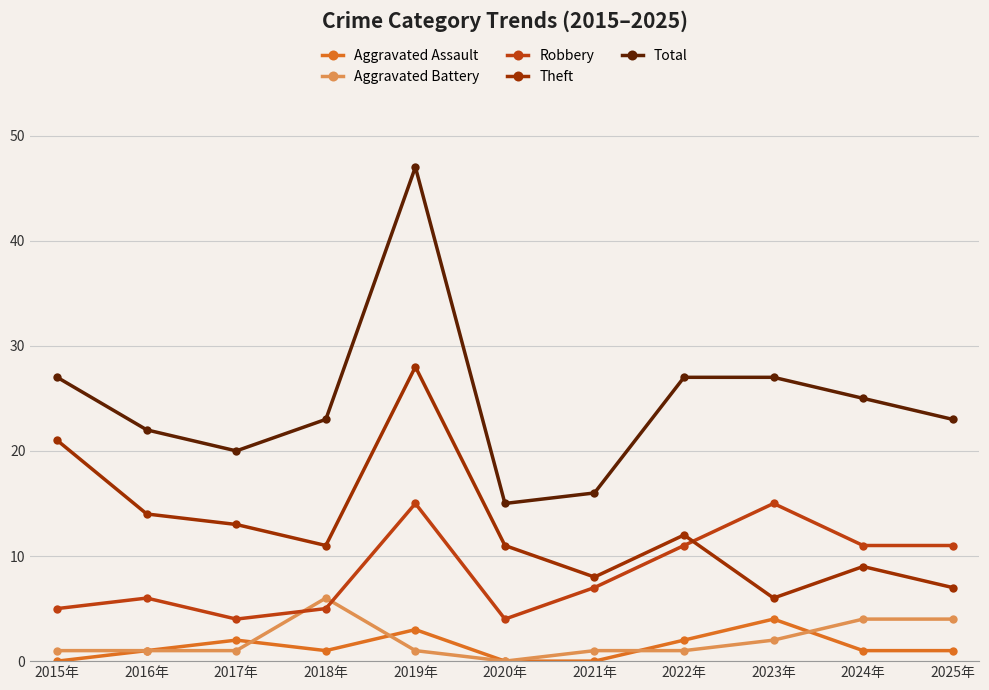

What value does the Theft series have at 2023年, to the nearest 10?

10